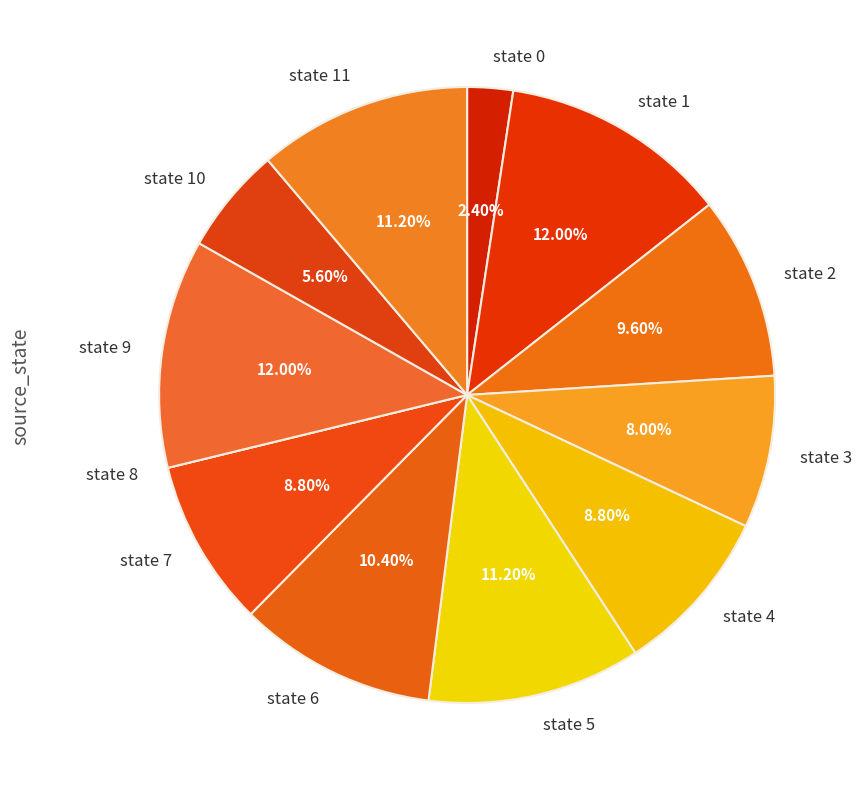

What percentage is the state 11 slice, to the nearest percent?

11%